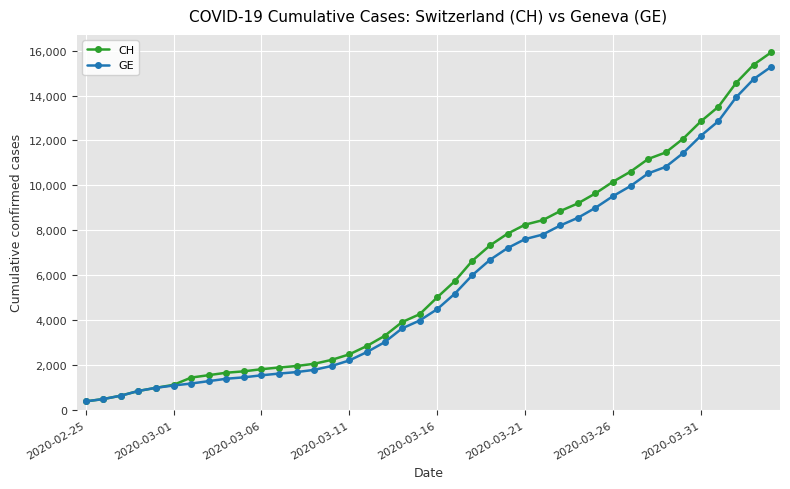

Which series has the largest range (max minus min)?

CH